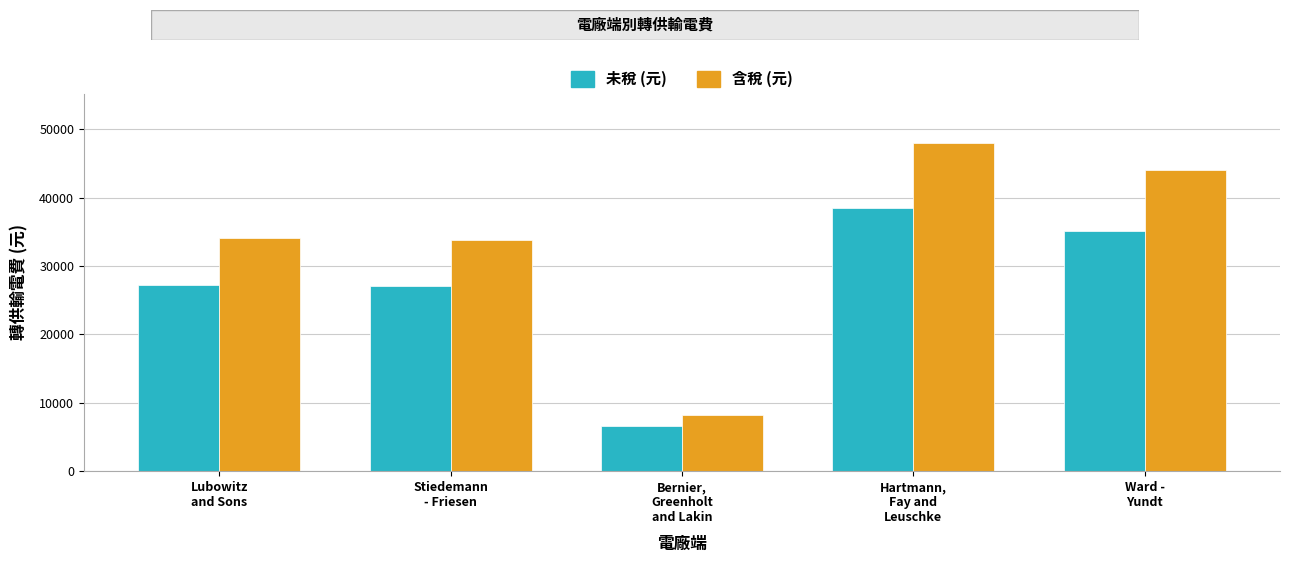

What is the lowest value of the 未稅 (元) series?

6547.2